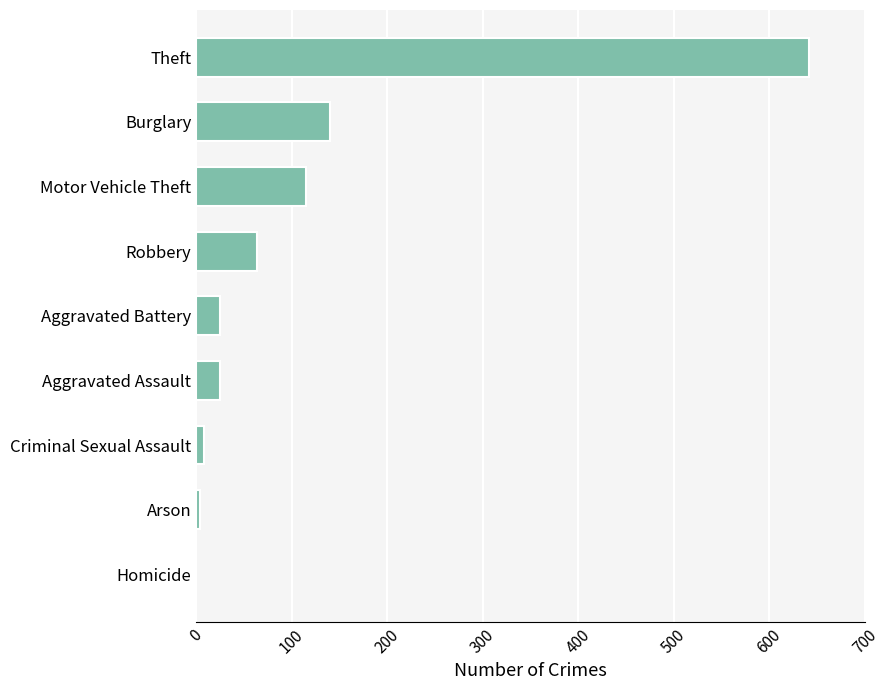

Is it true that the value at Homicide is 323?

False